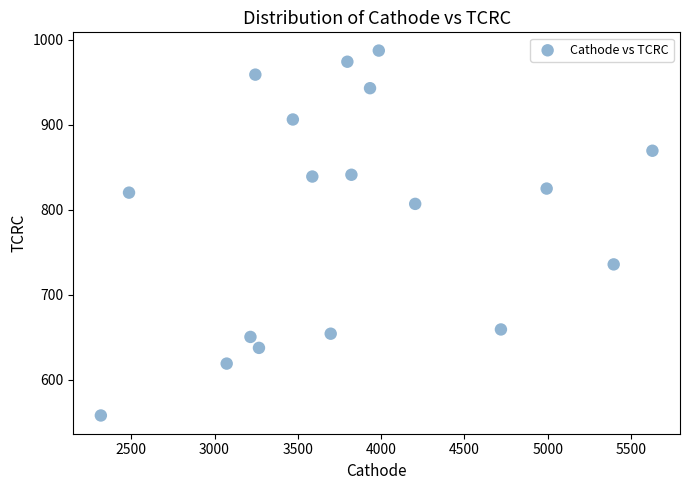

What is the range of Y values (max minus min)?

429.5